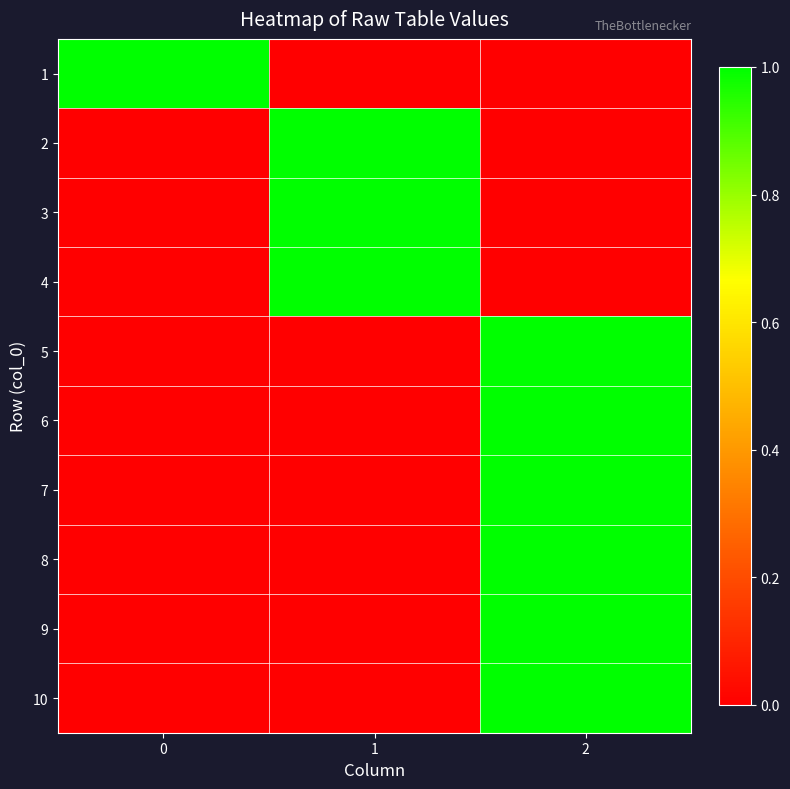

How many distinct data groups are displayed?

10